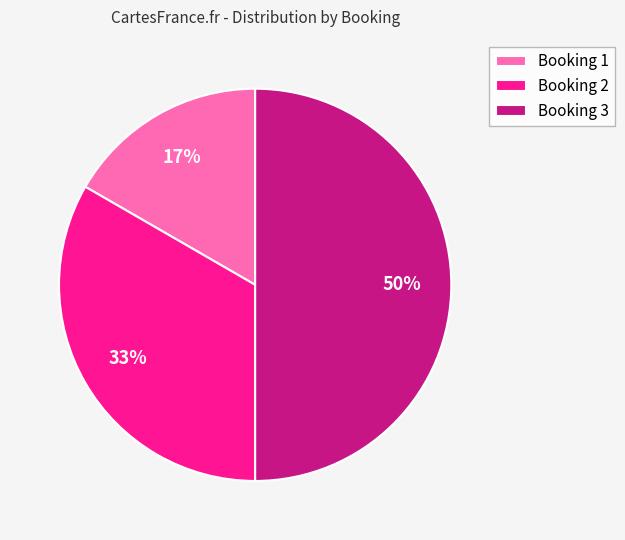

True or false: Booking 1 accounts for 27% of the total.

False